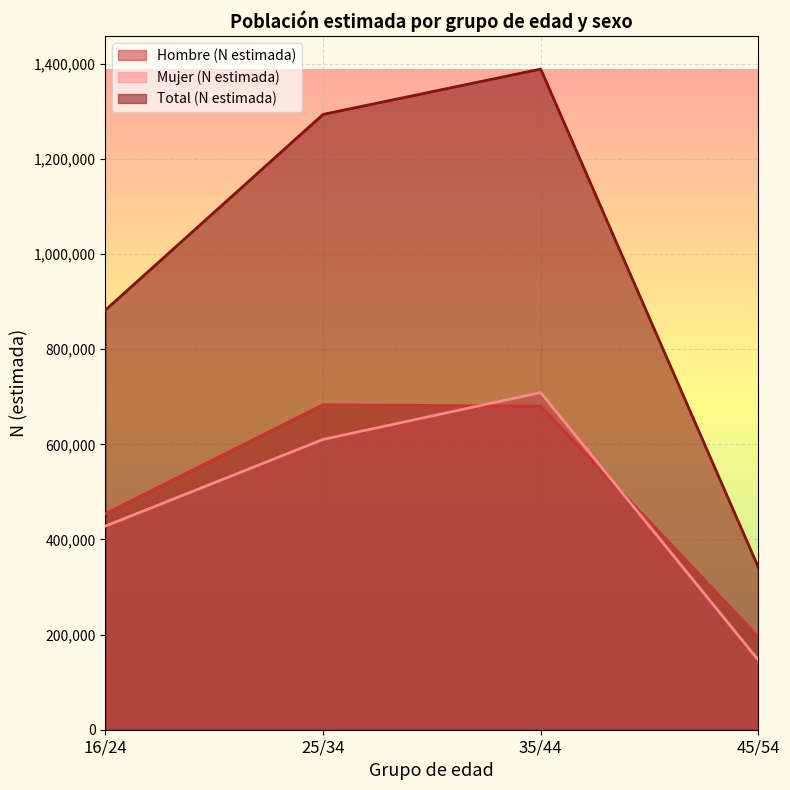

What is the smallest value displayed?

146640